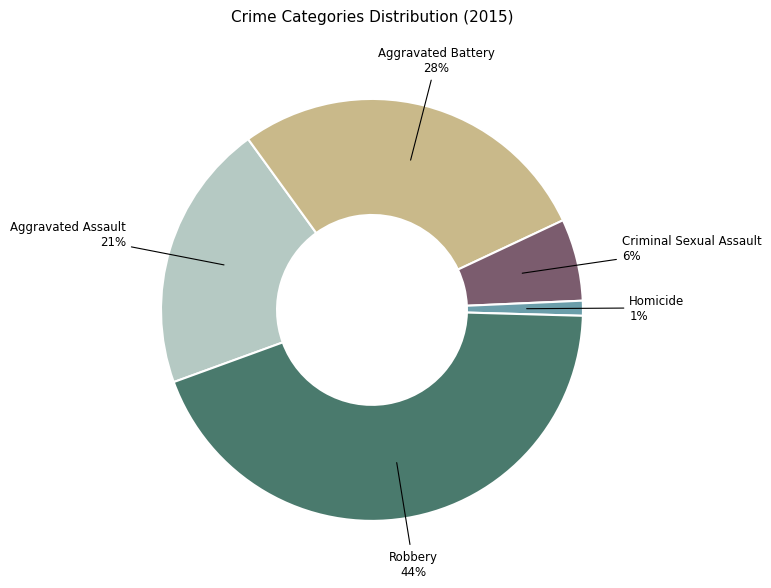

Which category has the smallest portion of the pie?

Homicide